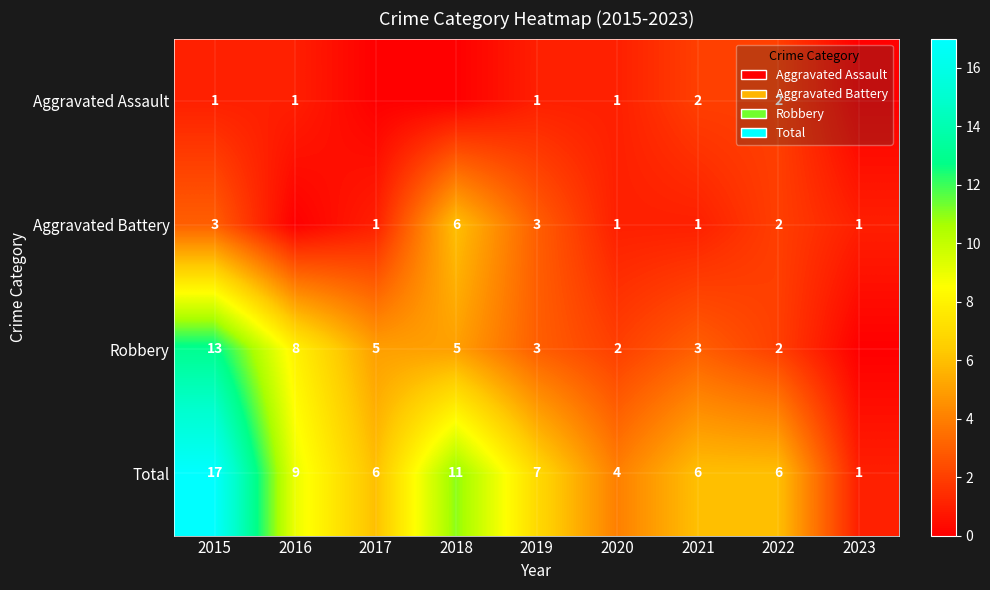

What is the difference between the second highest and minimum values in the Total series?

10